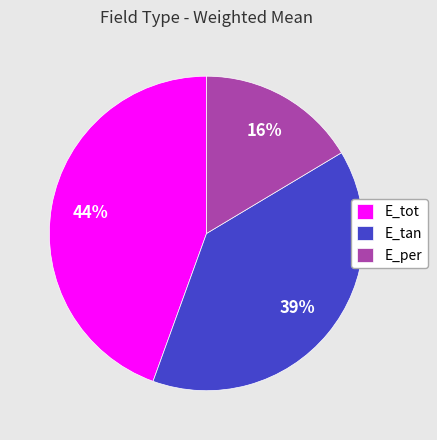

What is the largest slice in the pie chart?

E_tot